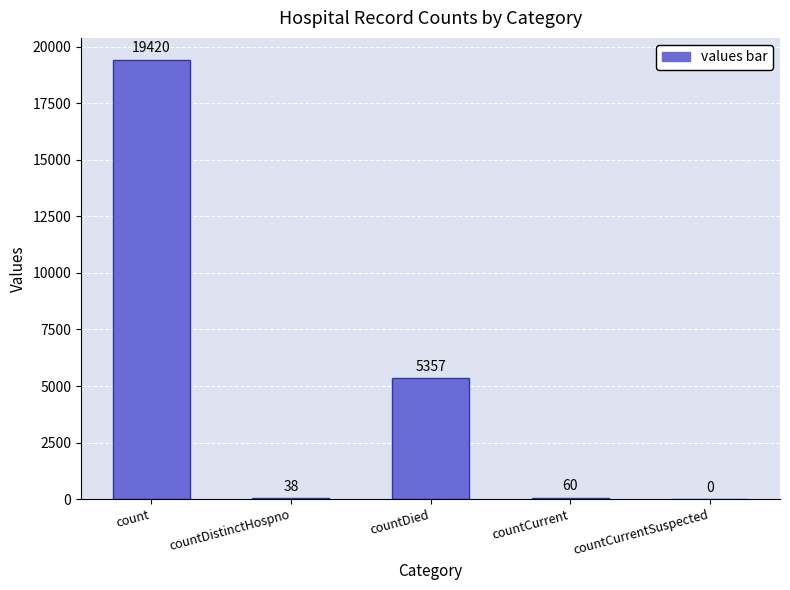

What is the sum of the values at countCurrent and countCurrentSuspected?

60